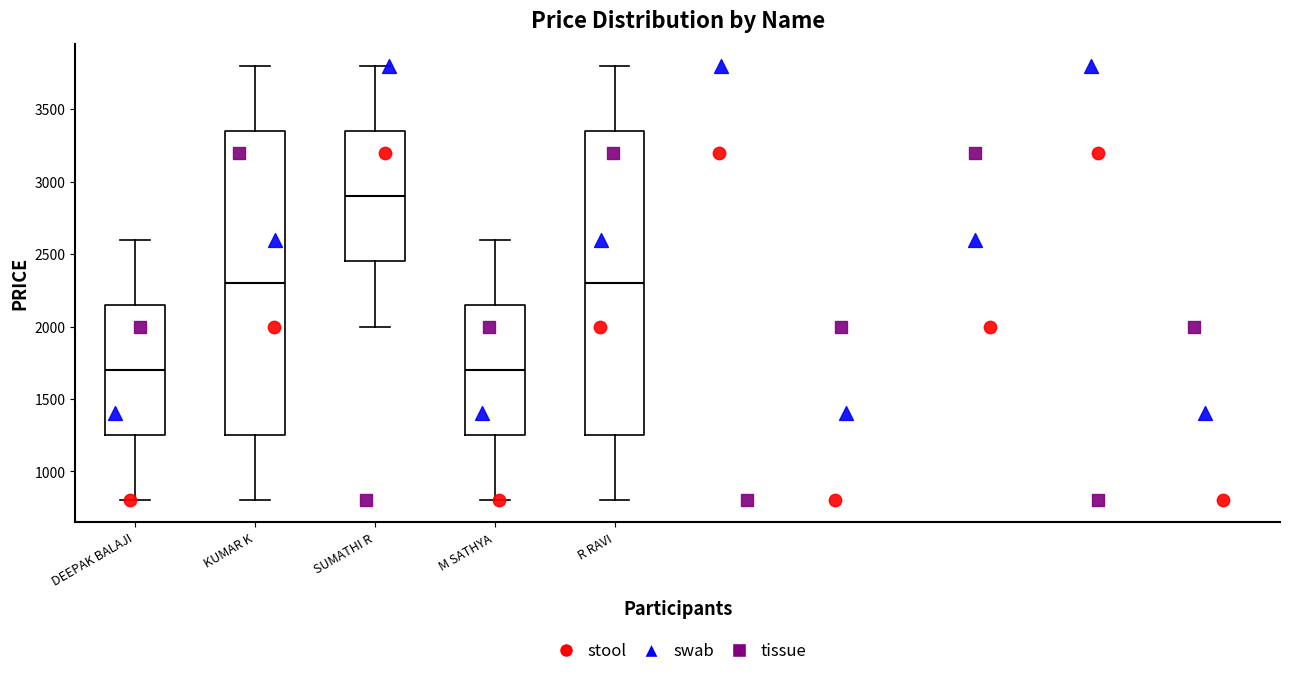

Reading left to right, read every box against the y-axis: the position of its median line, the range the box covers, and the ends of its whiskers. The values are not printed on the chart, so give them approximately, as read against the axis.

DEEPAK BALAJI: median 1700, box 1250 to 2150, whiskers 800 to 2600
KUMAR K: median 2300, box 1250 to 3350, whiskers 800 to 3800
SUMATHI R: median 2900, box 2450 to 3350, whiskers 2000 to 3800
M SATHYA: median 1700, box 1250 to 2150, whiskers 800 to 2600
R RAVI: median 2300, box 1250 to 3350, whiskers 800 to 3800